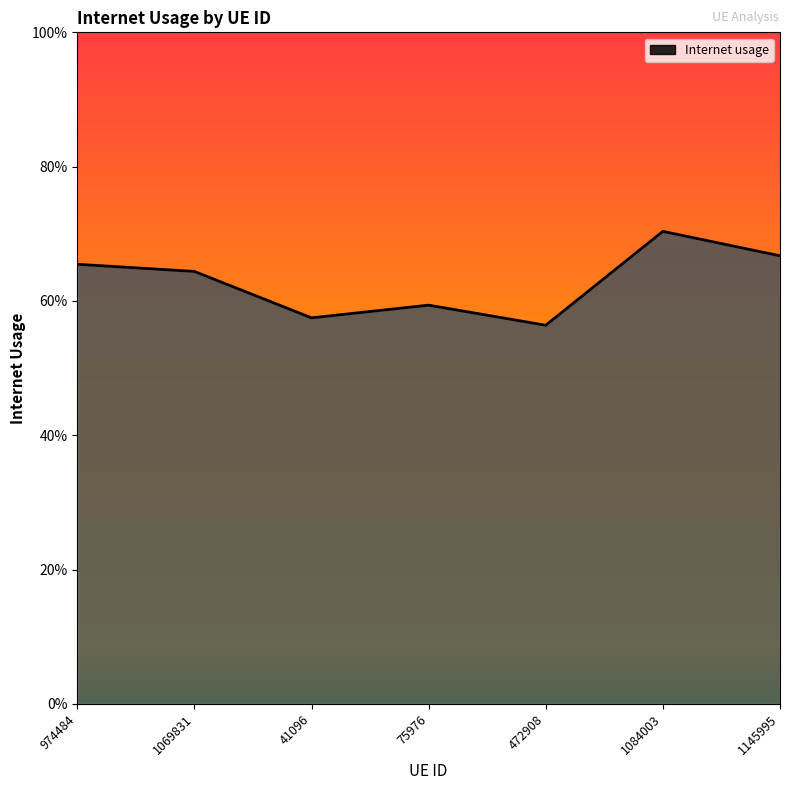

How many points are higher than both their immediate neighbors (excluding endpoints)?

2